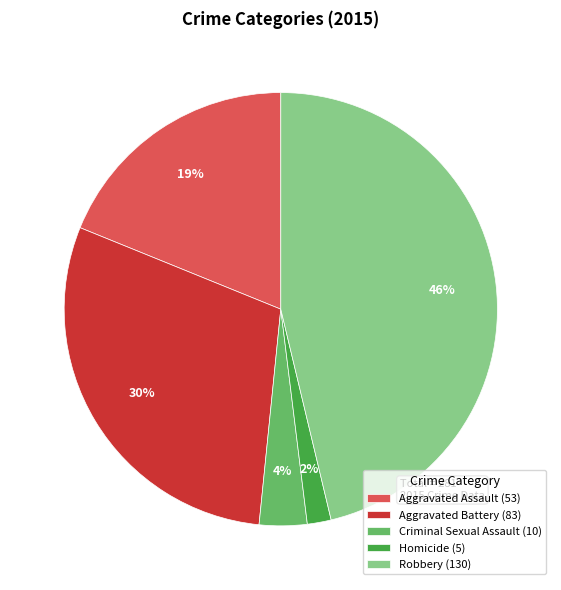

Is there any slice that represents more than half of the pie?

No